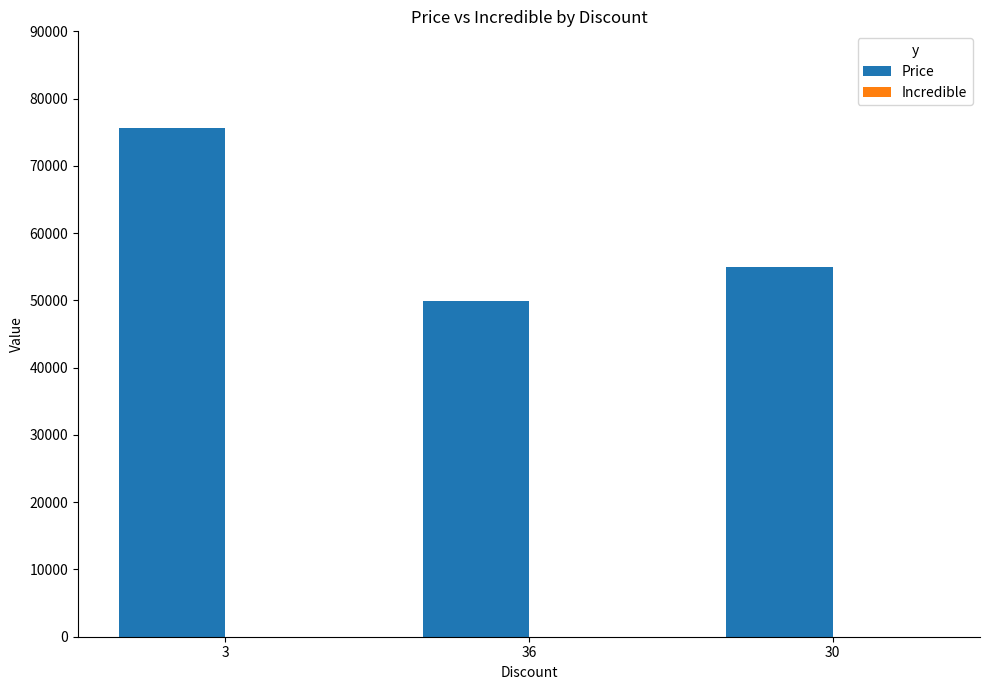

What is the smallest value displayed?

49900